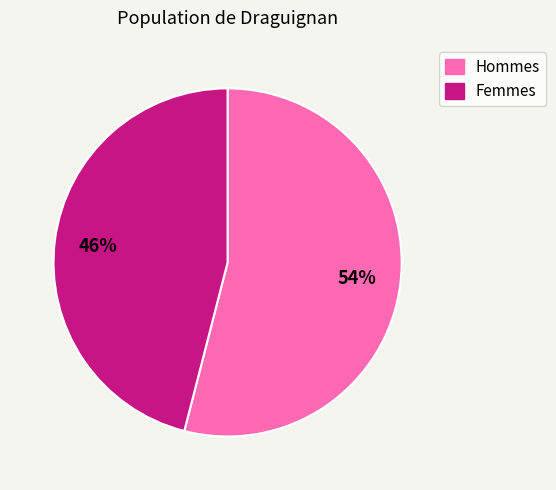

Is there a majority slice in this chart?

Yes